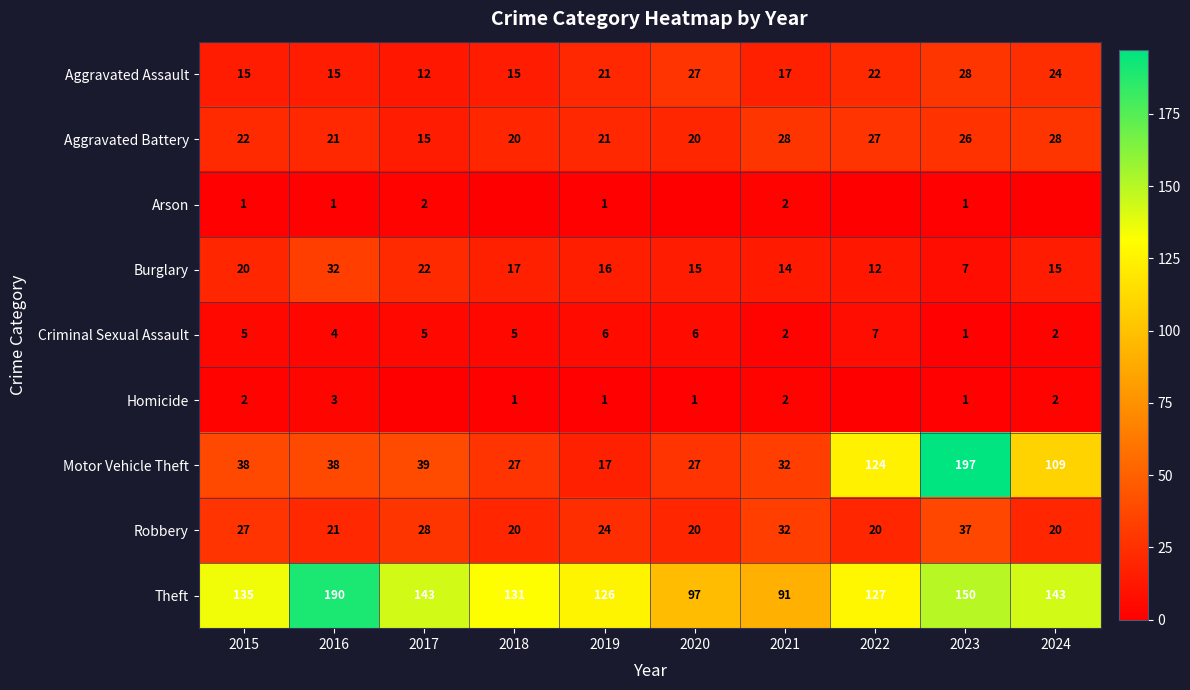

Between 2016 and 2020, which is larger?

2020